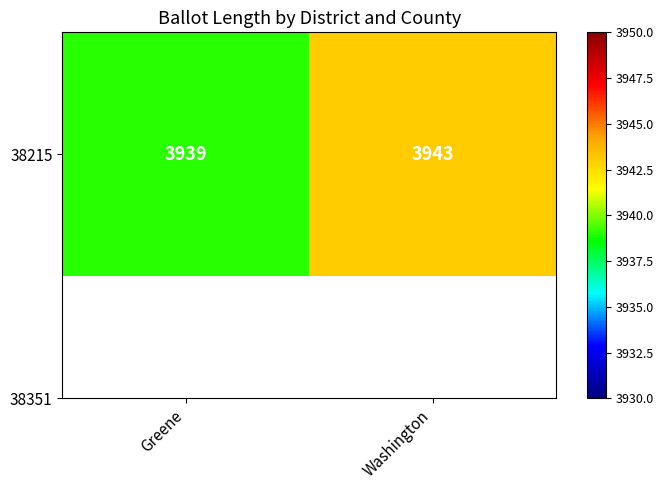

Reading left to right, transcribe all the data shown in this chart.

Greene=3939	Washington=3943